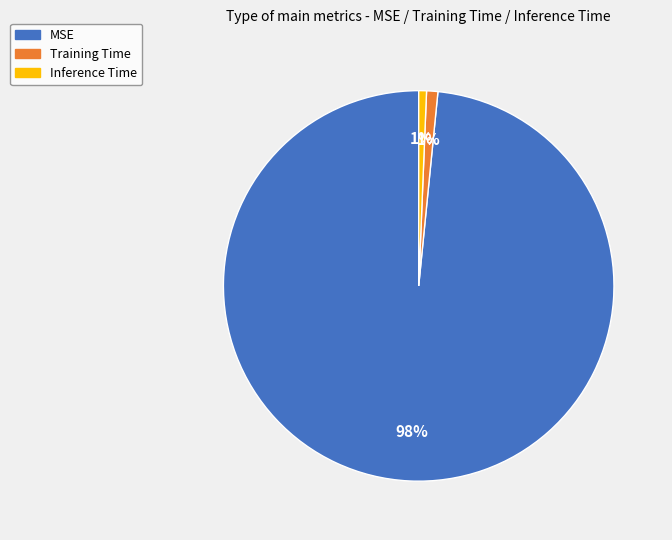

To the nearest percent, what portion does Training Time represent?

1%